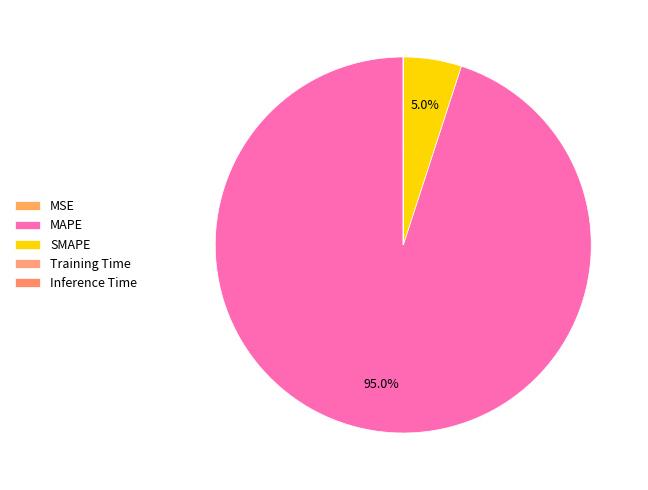

The SMAPE slice represents 15% of the pie. True or false?

False